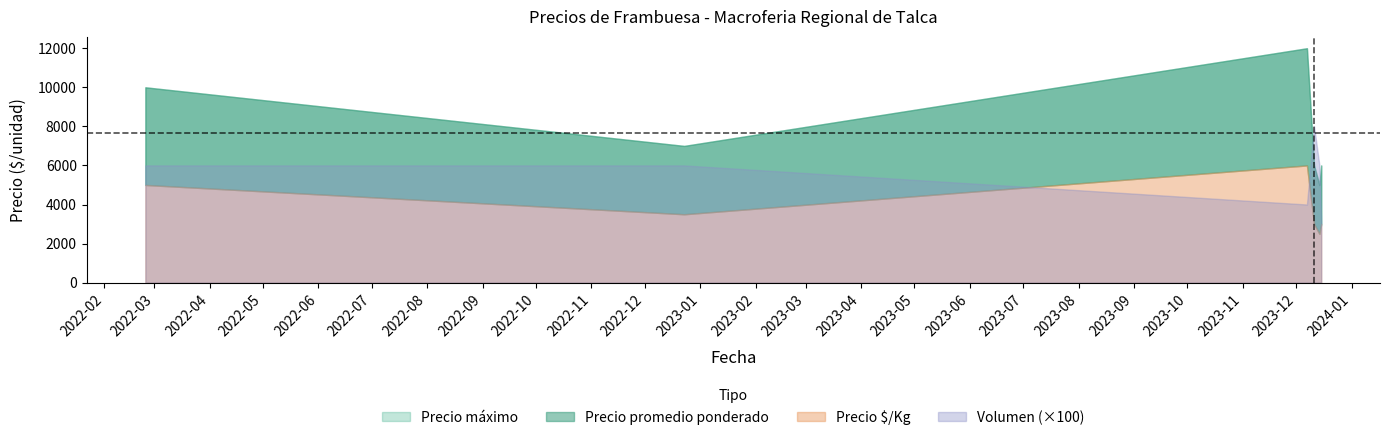

How many data points does each series have?

6